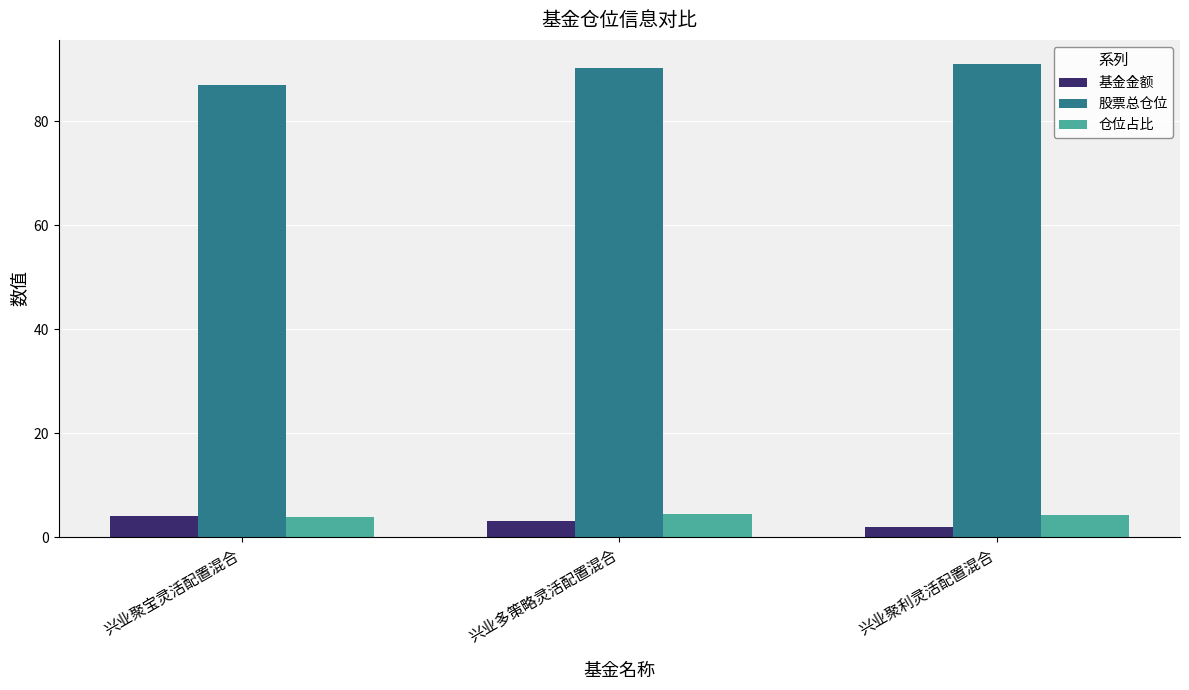

Are the bars grouped side by side (vs. stacked)?

Yes